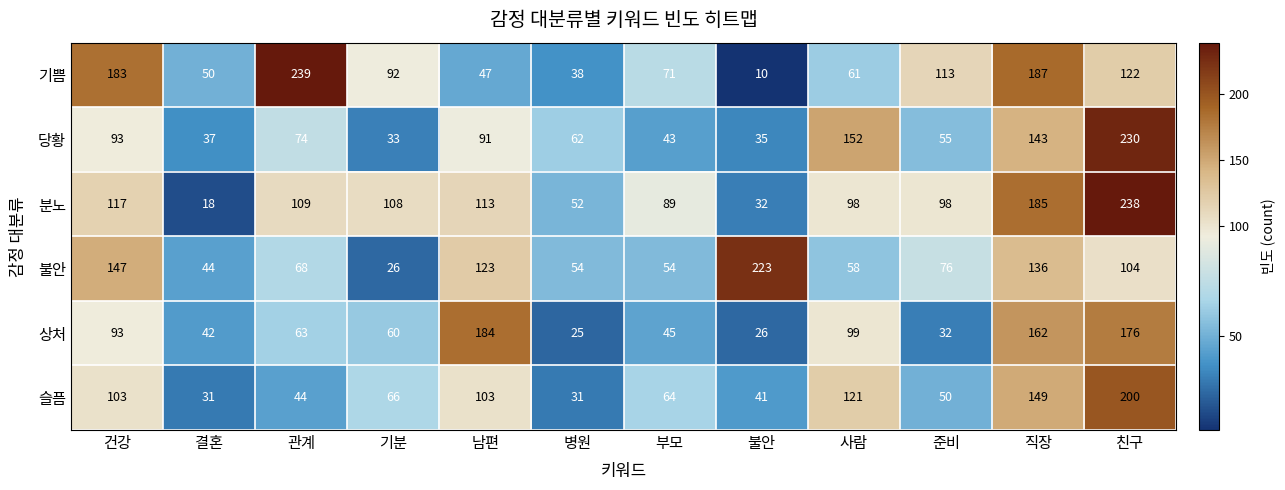

Count the number of data series in this chart.

6